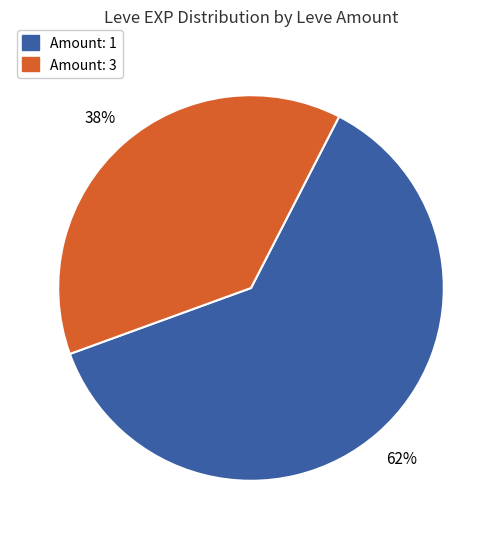

To the nearest percent, what is the average slice percentage?

50%